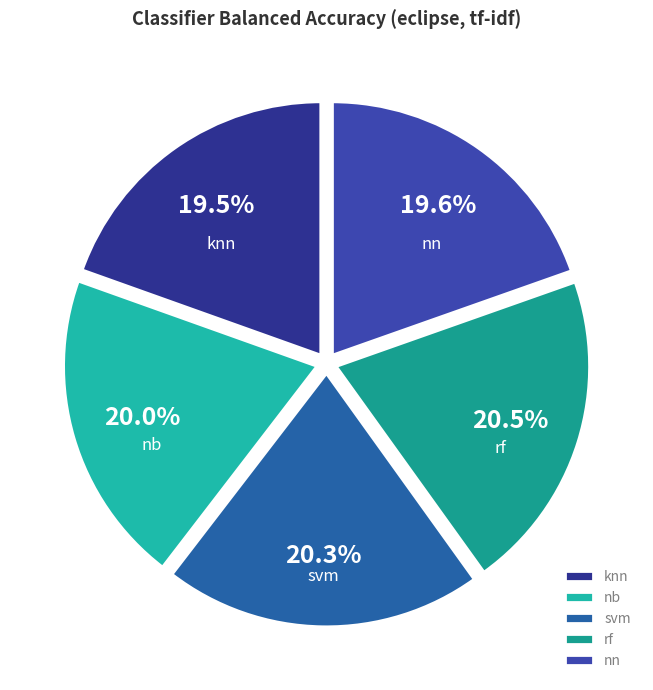

Does any single category account for the majority?

No